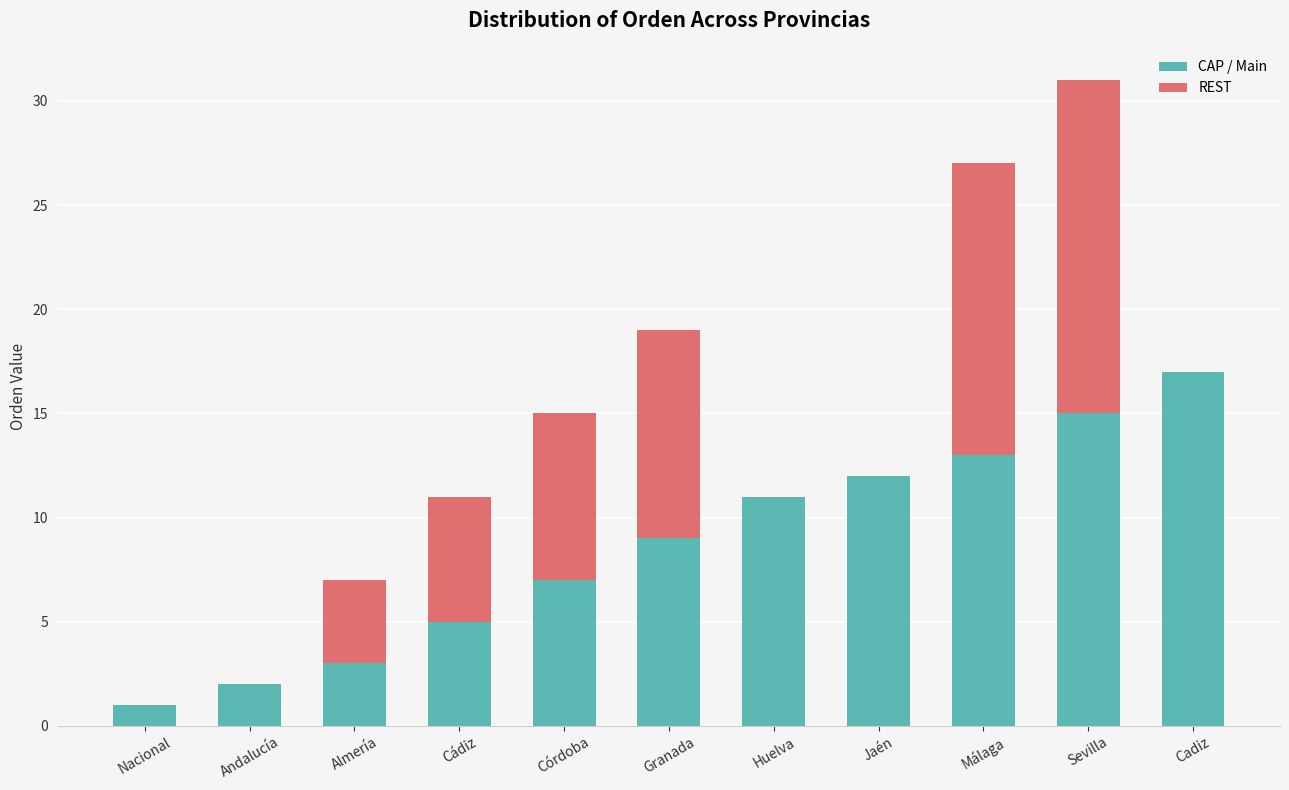

At which category is the sum across all series the highest?

Sevilla